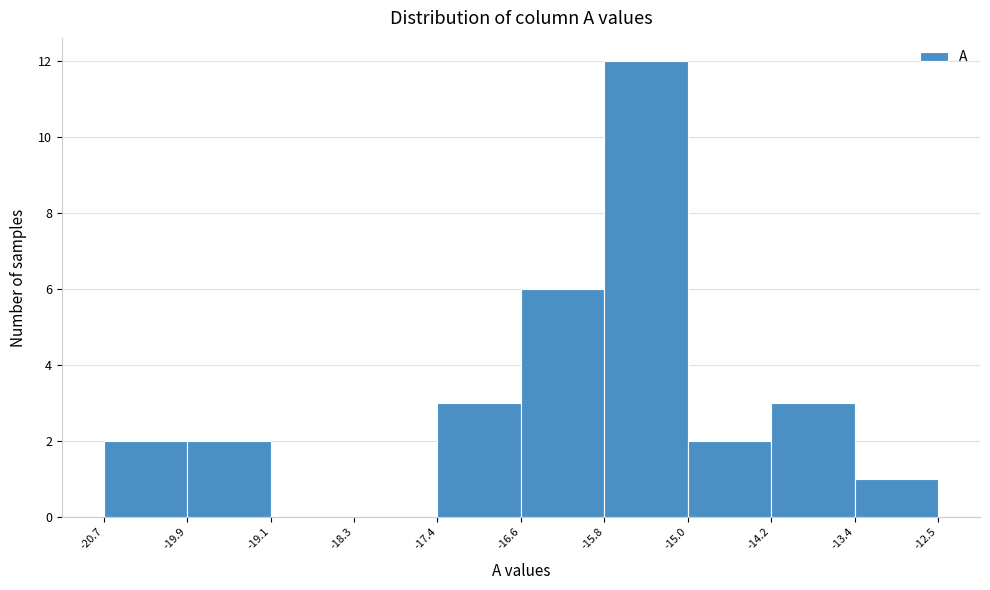

Reading left to right, list every bar in this chart as the range it spans on the x-axis followed by its height. The values are not printed on the chart, so give them approximately, as read against the axis.

-20.7 to -19.9: 2
-19.9 to -19.1: 2
-19.1 to -18.3: 0
-18.3 to -17.4: 0
-17.4 to -16.6: 3
-16.6 to -15.8: 6
-15.8 to -15.0: 12
-15.0 to -14.2: 2
-14.2 to -13.4: 3
-13.4 to -12.5: 1